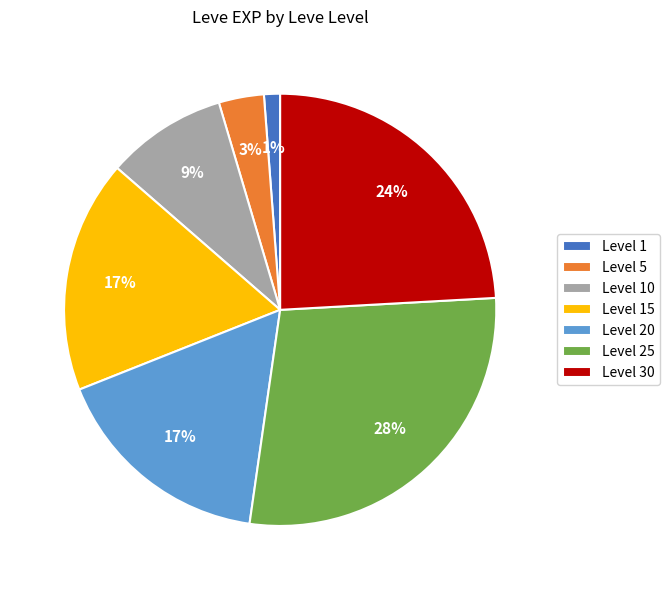

Between Level 15 and Level 30, which is larger?

Level 30